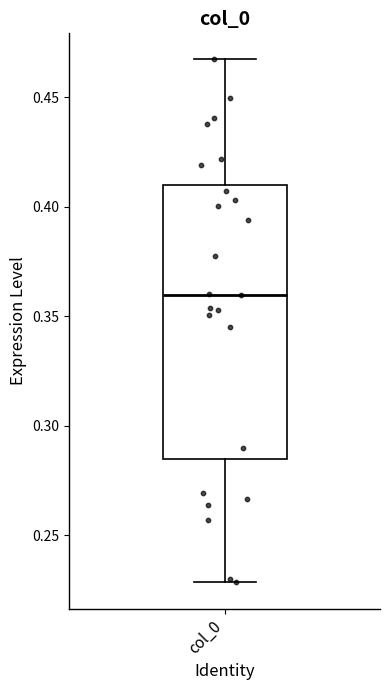

Where is the upper edge of the box for col_0 on the y-axis? The values are not printed on the chart, so give them approximately, as read against the axis.

0.410